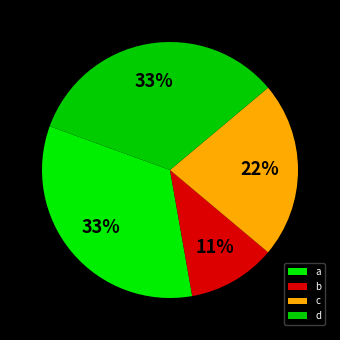

How much of the chart is everything except d?

66.7%